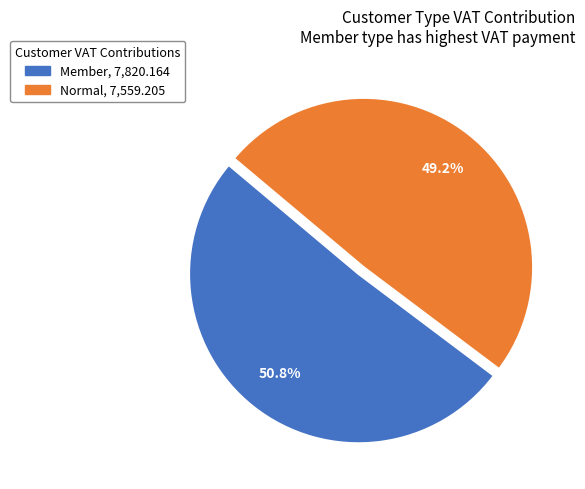

What percentage is the Member slice, to the nearest percent?

51%